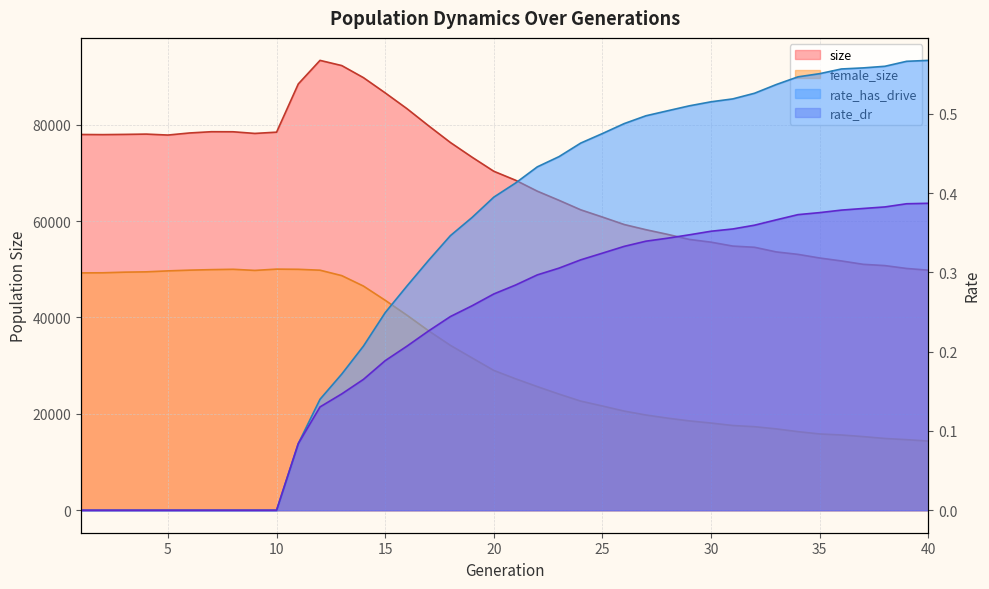

True or false: rate_dr has more than 0 interior local peaks.

False